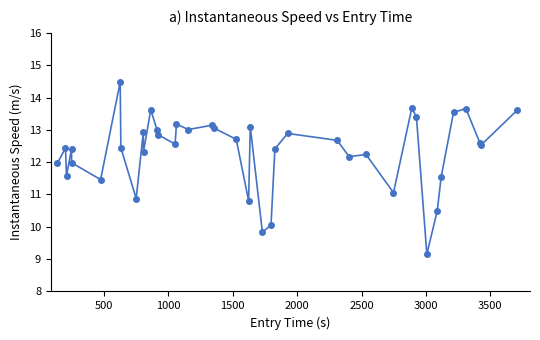

True or false: the data has more than 2 interior local peaks.

True